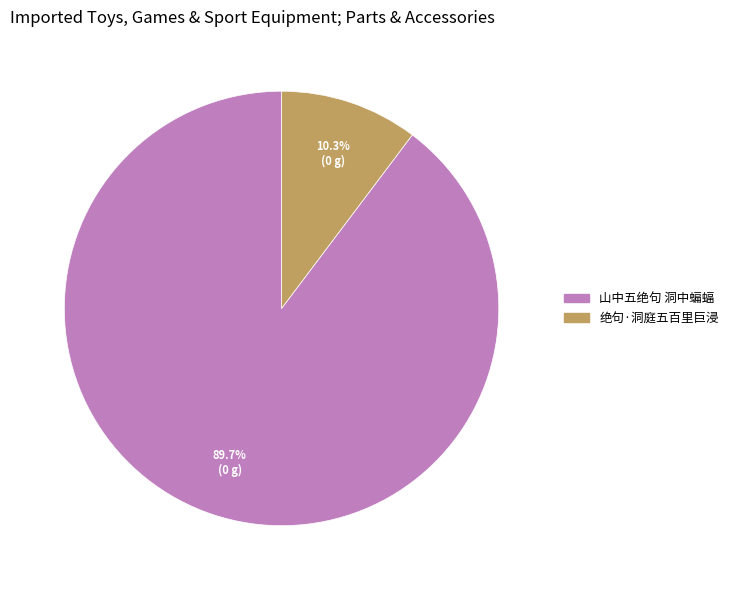

Which category has the biggest portion of the pie?

山中五绝句 洞中蝙蝠